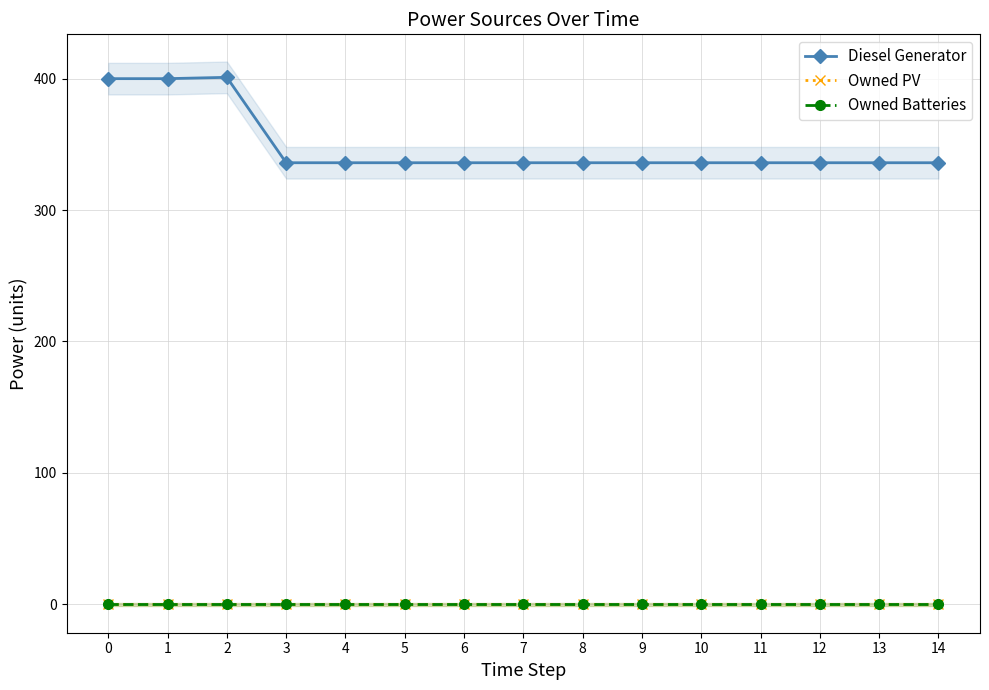

True or false: Diesel Generator has more than 2 points higher than both neighbors.

False